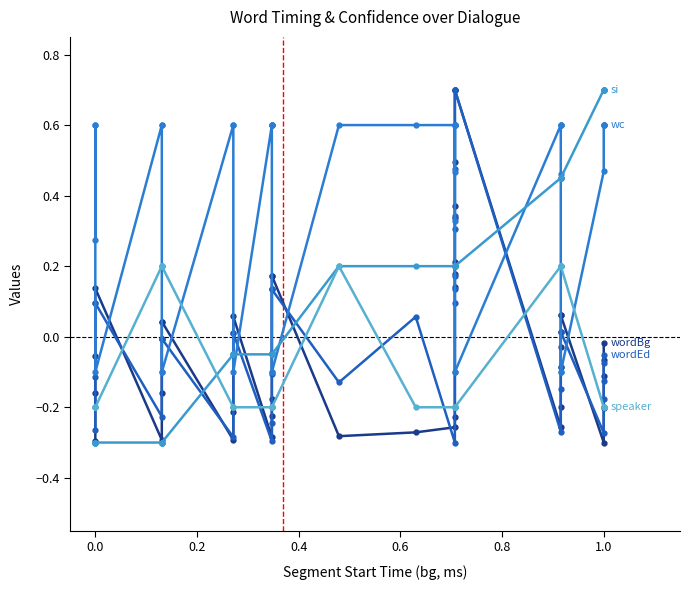

How many data points in wc are less than 0?

10